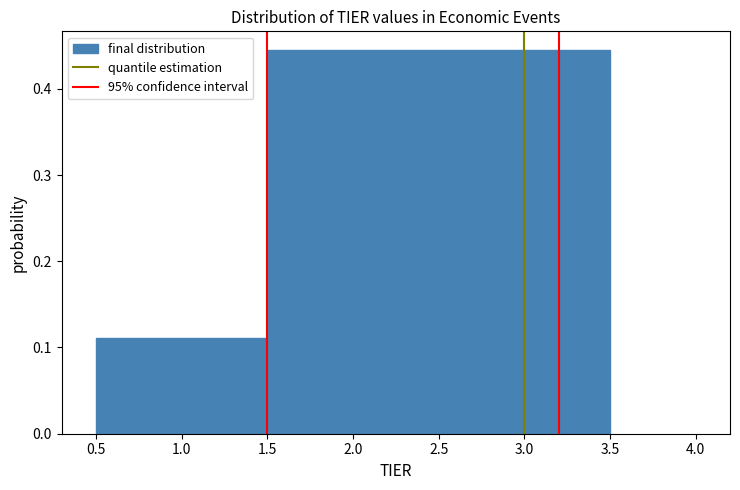

Reading left to right, list every bar in this chart as the range it spans on the x-axis followed by its height. The values are not printed on the chart, so give them approximately, as read against the axis.

0.5 to 1.5: 0.11
1.5 to 2.5: 0.44
2.5 to 3.5: 0.44